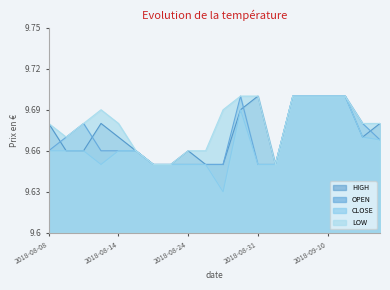

What position from the left is 2018-09-10?

17